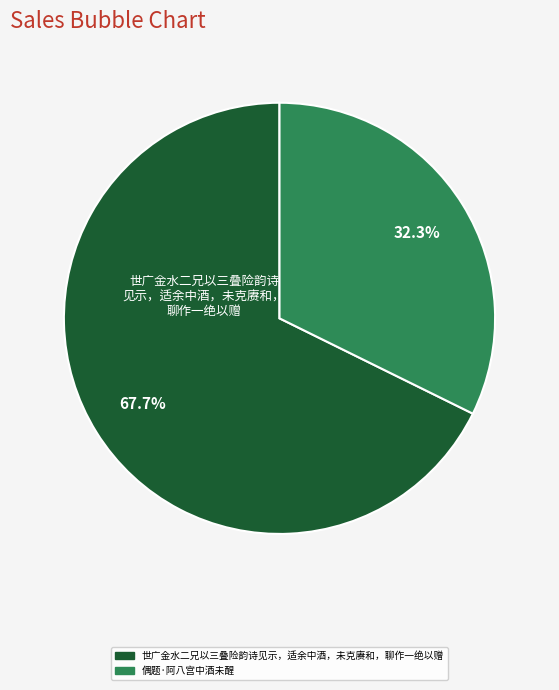

Rank the categories by value from highest to lowest.

世广金水二兄以三叠险韵诗见示，适余中酒，未克赓和，聊作一绝以赠, 偶题·阿八宫中酒未醒